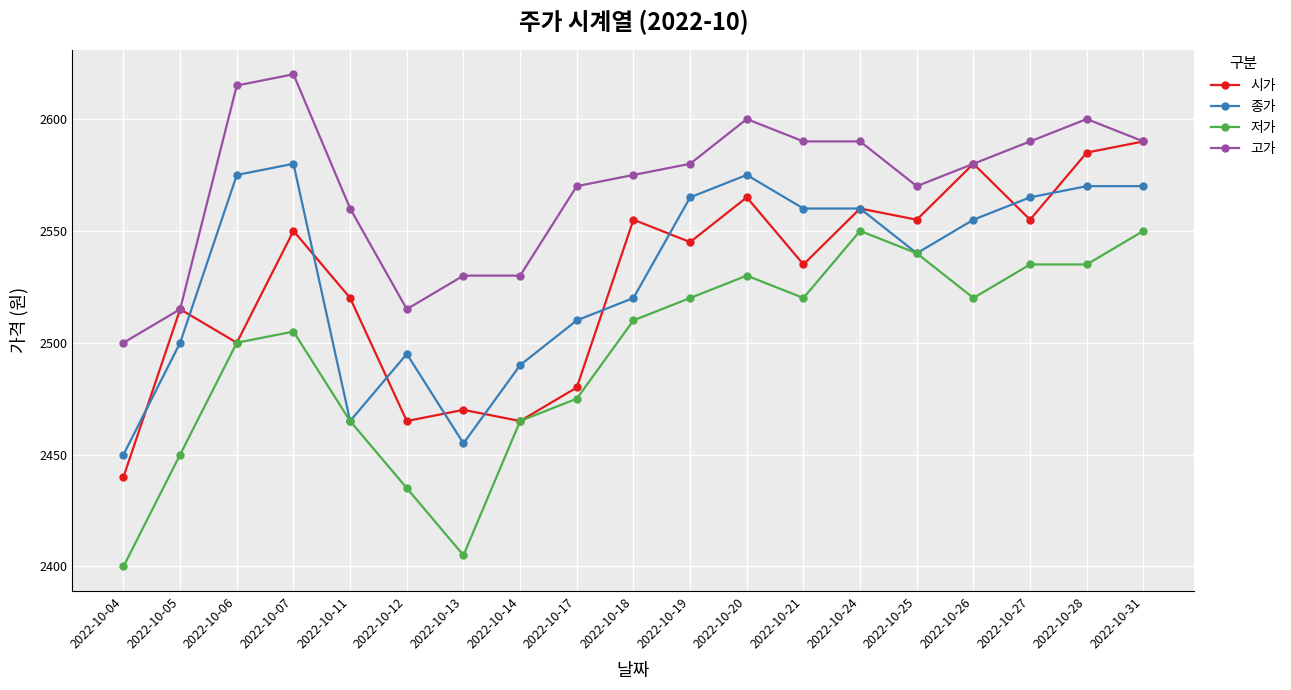

Where is the first local minimum for 고가?

2022-10-12